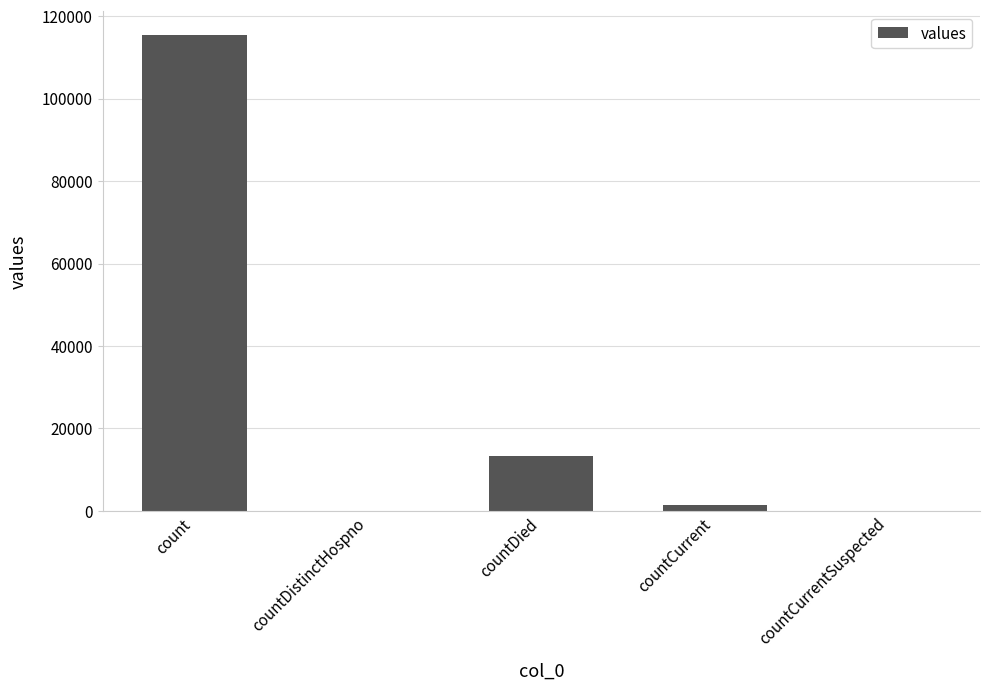

Which label corresponds to the largest value in the chart?

count